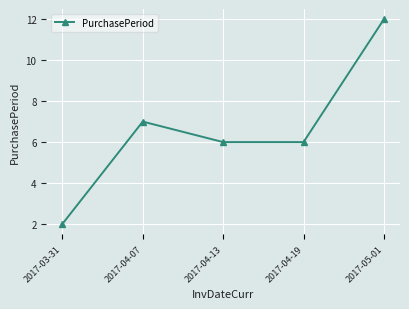

What is the value of the 2nd point from the left?

7